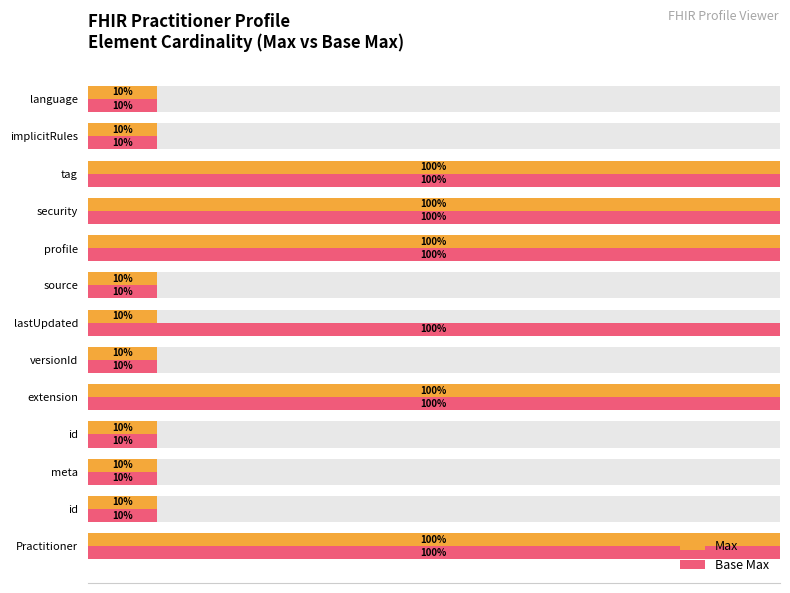

How many values in the Base Max series exceed 10?

6